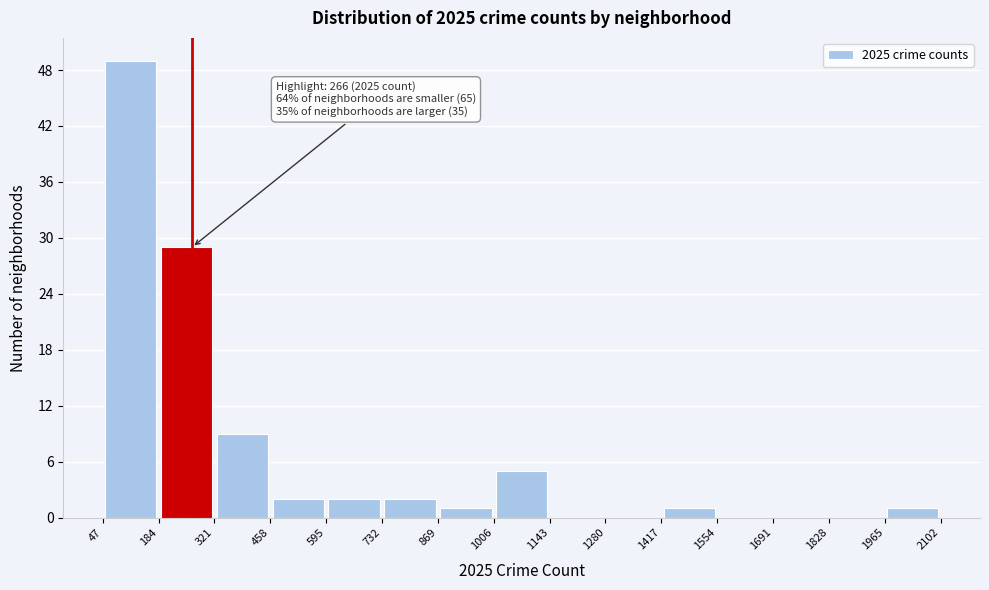

Over which range of the x-axis is the bar tallest?

47 to 184